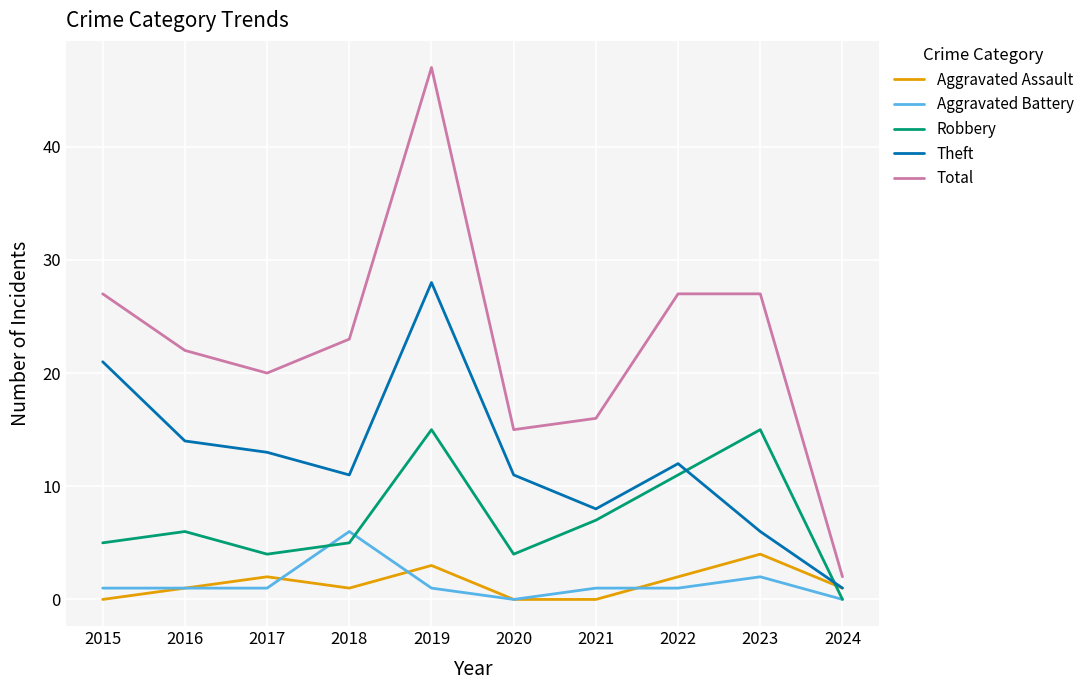

Reading left to right, what are all the values shown in this chart?

Aggravated Assault: 2015=0	2016=1	2017=2	2018=1	2019=3	2020=0	2021=0	2022=2	2023=4	2024=1
Aggravated Battery: 2015=1	2016=1	2017=1	2018=6	2019=1	2020=0	2021=1	2022=1	2023=2	2024=0
Robbery: 2015=5	2016=6	2017=4	2018=5	2019=15	2020=4	2021=7	2022=11	2023=15	2024=0
Theft: 2015=21	2016=14	2017=13	2018=11	2019=28	2020=11	2021=8	2022=12	2023=6	2024=1
Total: 2015=27	2016=22	2017=20	2018=23	2019=47	2020=15	2021=16	2022=27	2023=27	2024=2